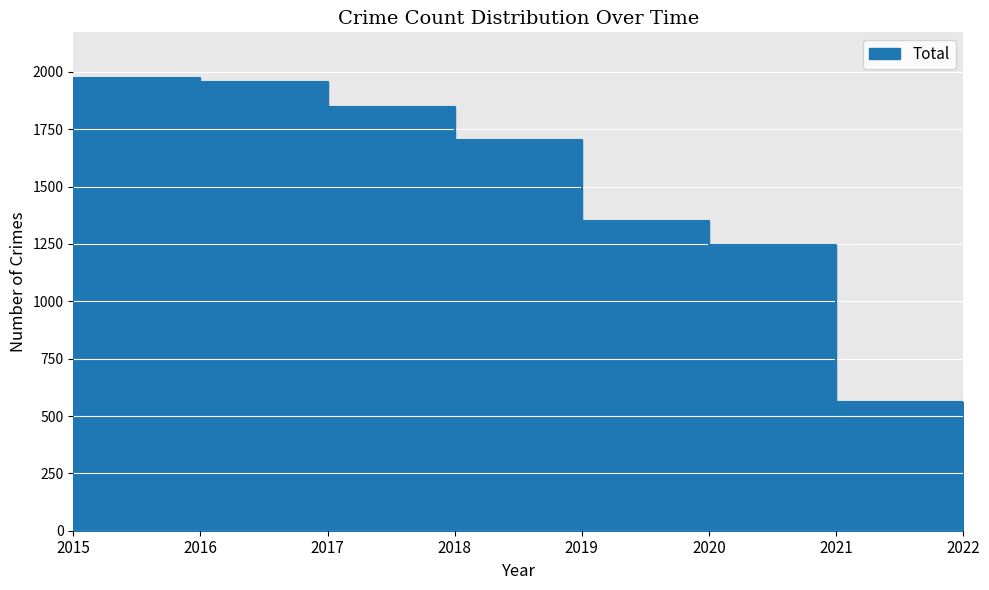

What is the value of the 3rd point from the left?

1955